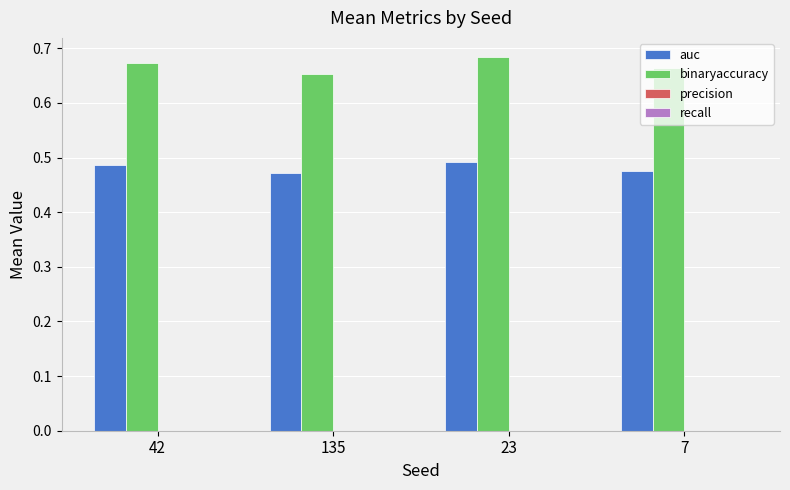

The auc series shows 0.2 at 7. True or false?

False